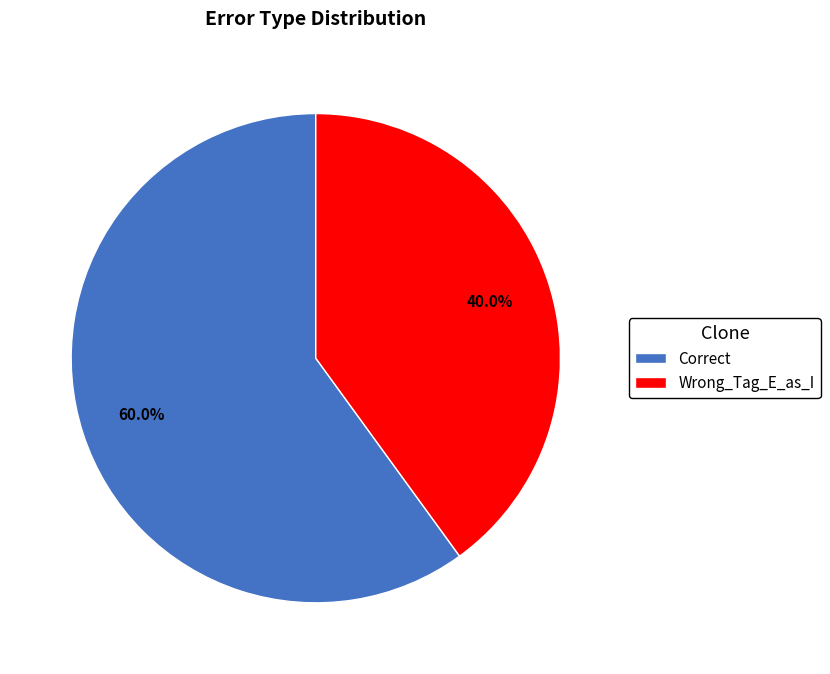

To the nearest percent, what is the combined percentage of Correct and Wrong_Tag_E_as_I?

100%